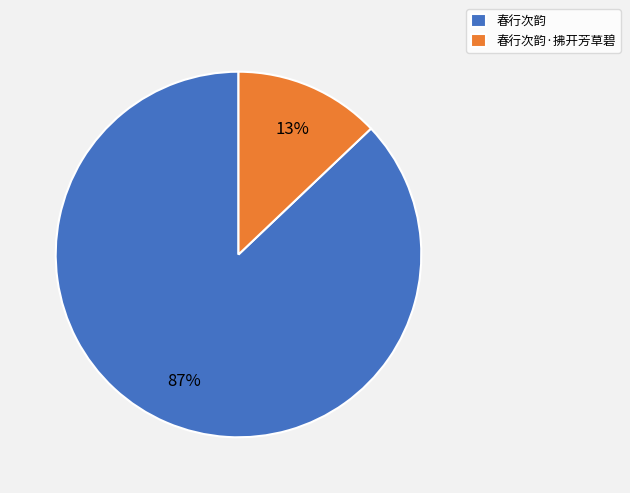

The 春行次韵·拂开芳草碧 slice represents 6% of the pie. True or false?

False